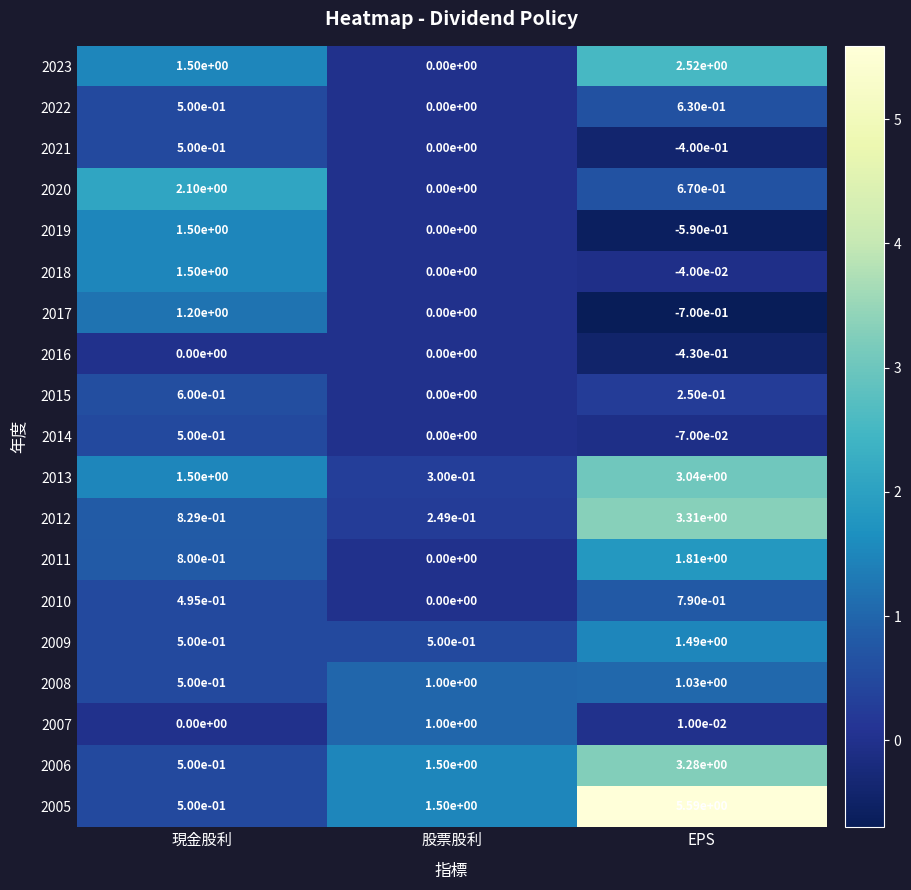

Which series has the widest spread of values?

2005